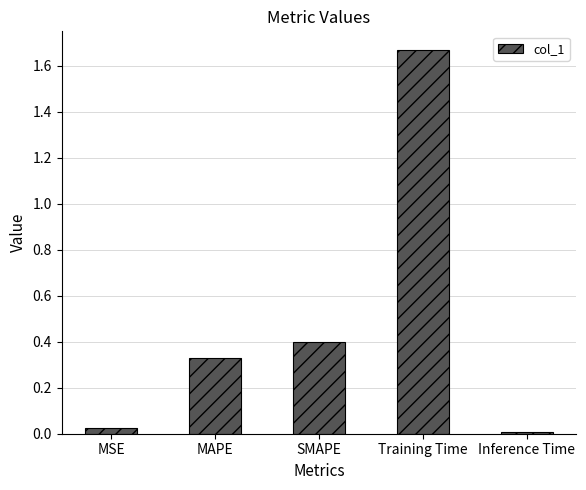

Between MSE and Training Time, which is larger?

Training Time